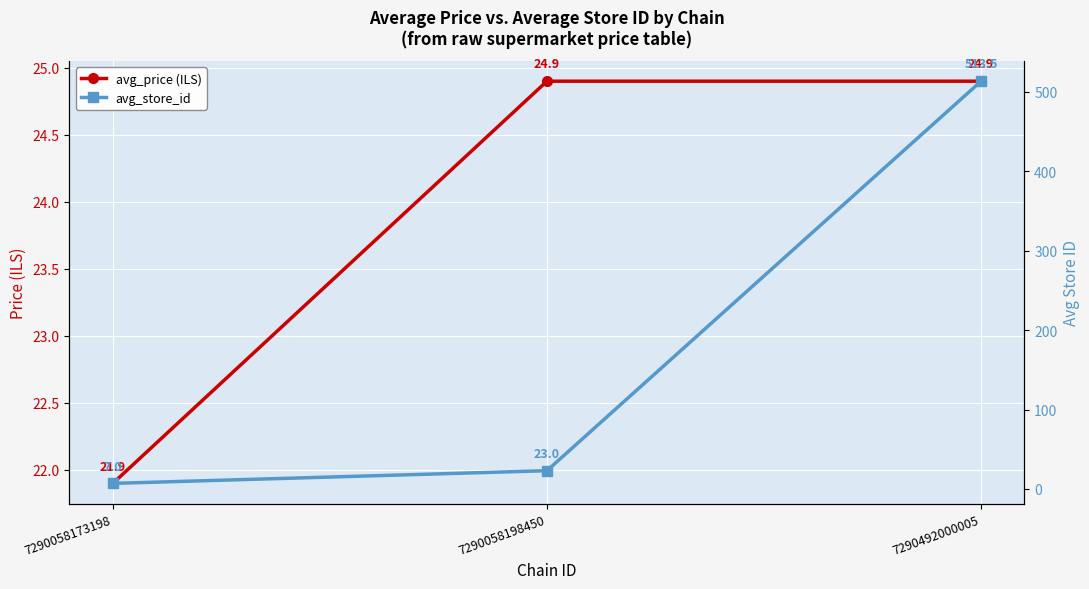

What is the sum of all avg_price values?

71.7